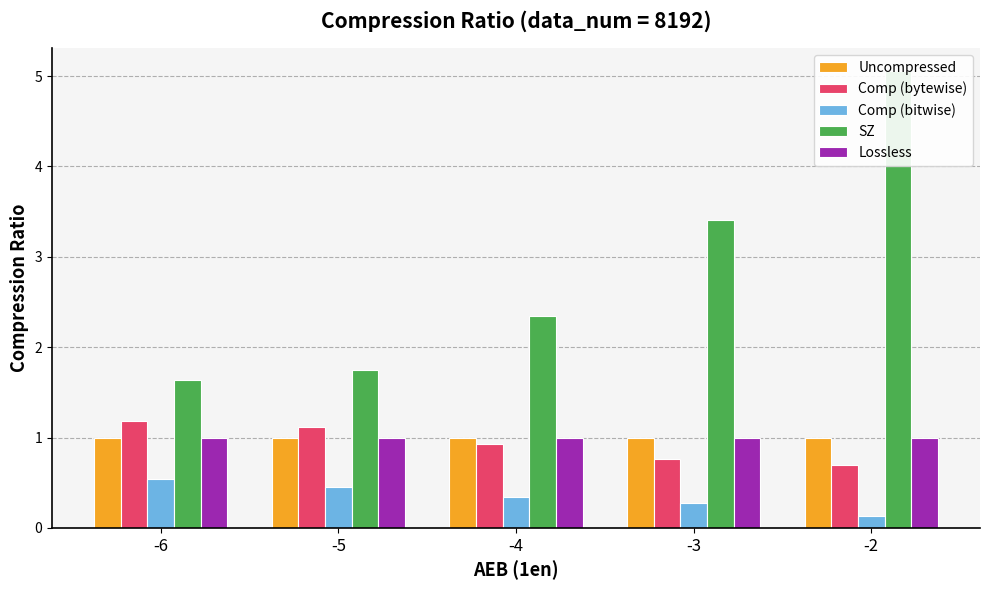

Reading right to left, what are all the values shown in this chart?

Uncompressed: -2=1.0	-3=1.0	-4=1.0	-5=1.0	-6=1.0
Comp (bytewise): -2=0.7	-3=0.8	-4=0.9	-5=1.1	-6=1.2
Comp (bitwise): -2=0.1	-3=0.3	-4=0.3	-5=0.5	-6=0.5
SZ: -2=5.1	-3=3.4	-4=2.3	-5=1.7	-6=1.6
Lossless: -2=1.0	-3=1.0	-4=1.0	-5=1.0	-6=1.0